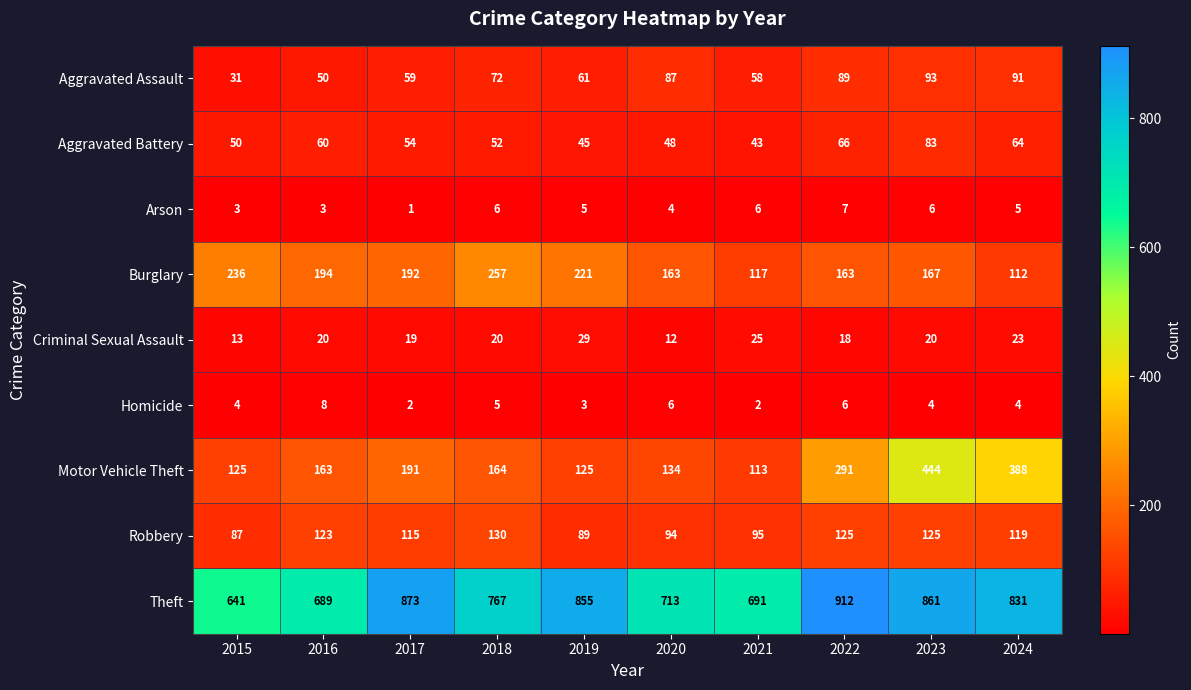

What is the sum of all Homicide values?

44